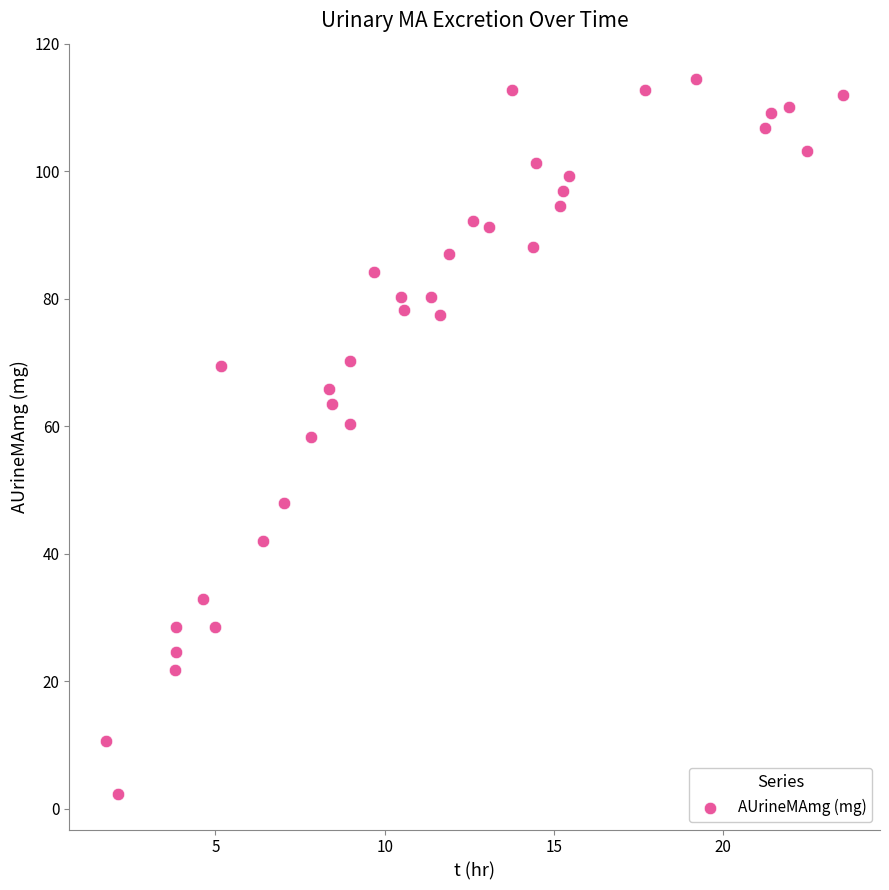

What is the range of X values (max minus min)?

21.8